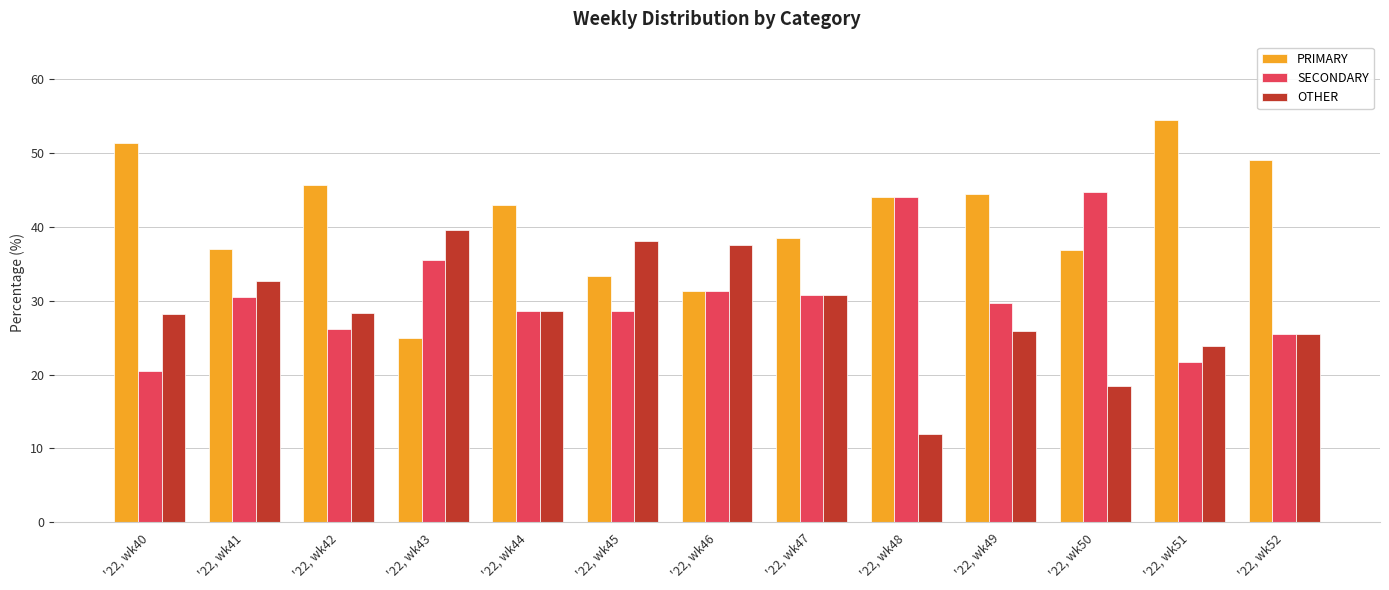

What is the total value across all series at '22, wk50?

100.0